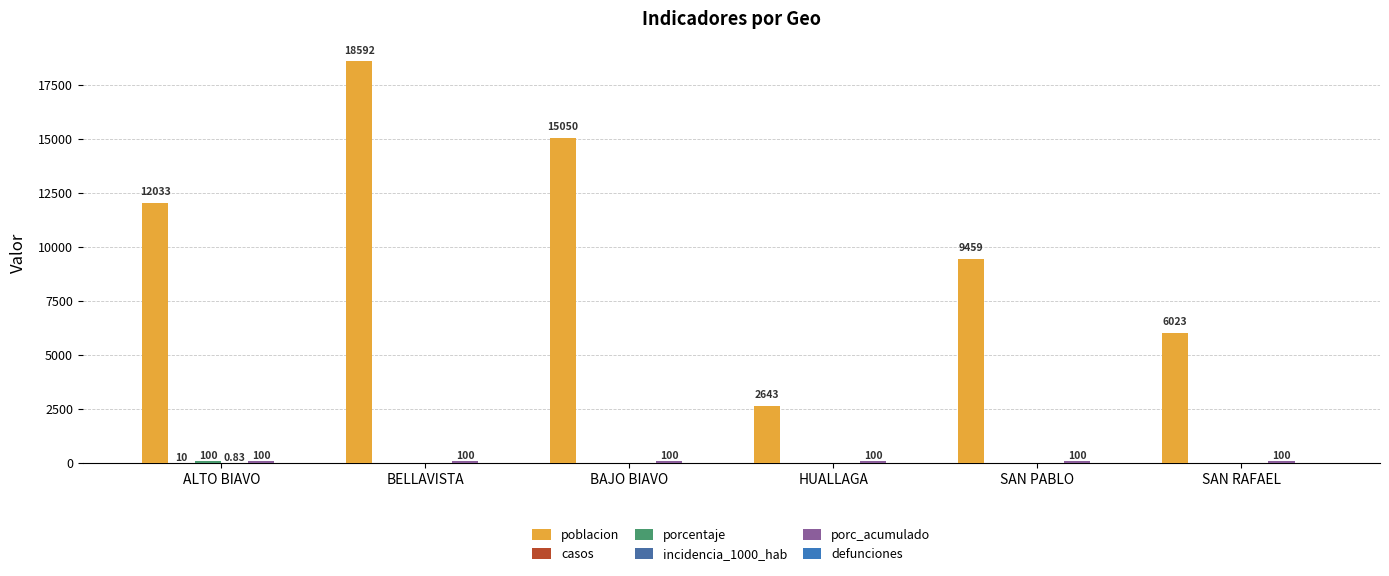

What is the label of the 3rd bar from the left?

BAJO BIAVO